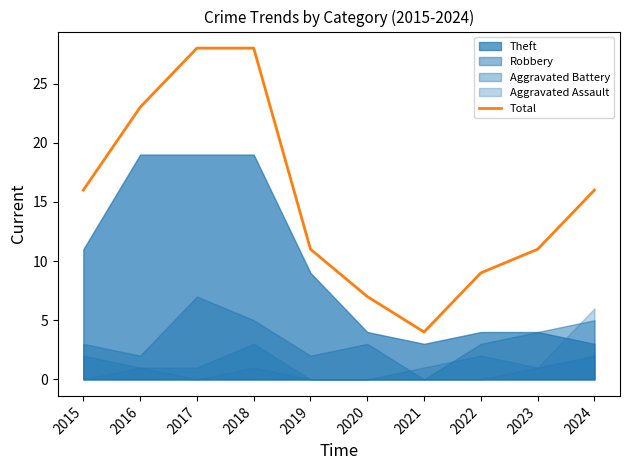

What is the difference between the second highest and second lowest values?

21